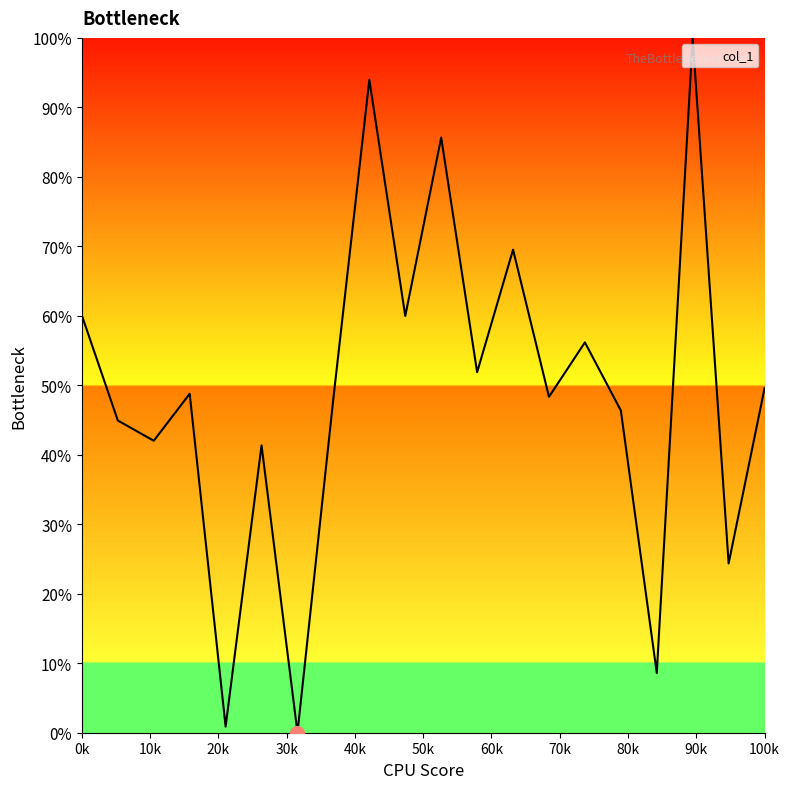

What is the difference between the maximum and minimum values?

100.0